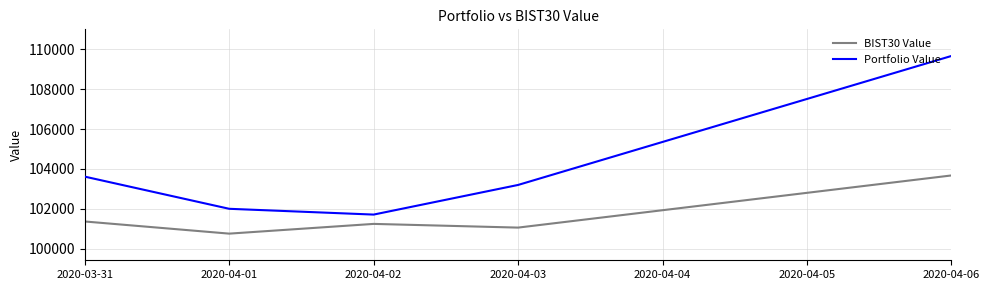

How many values in the Portfolio Value series exceed 103198?

3